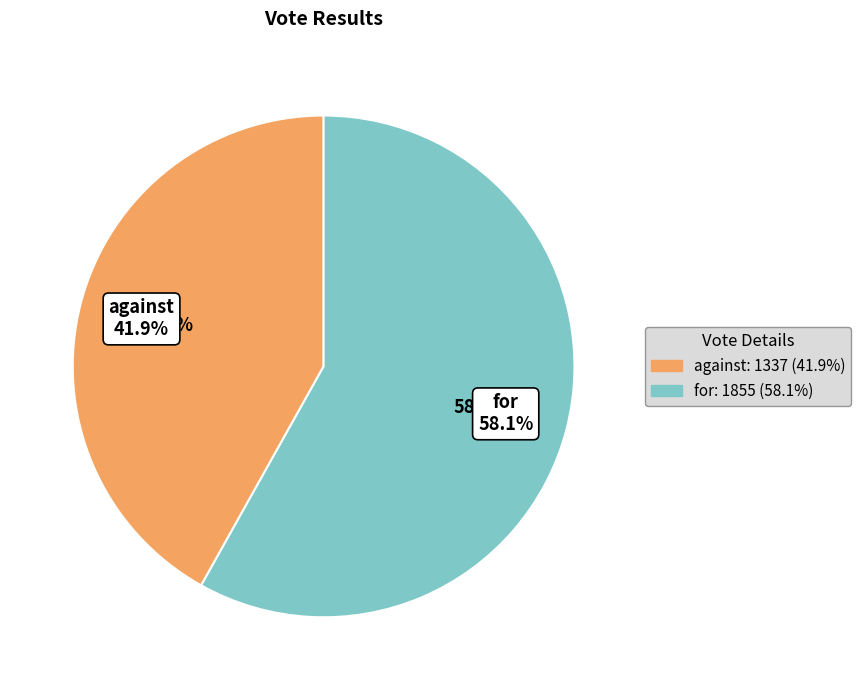

Which category accounts for the majority?

for